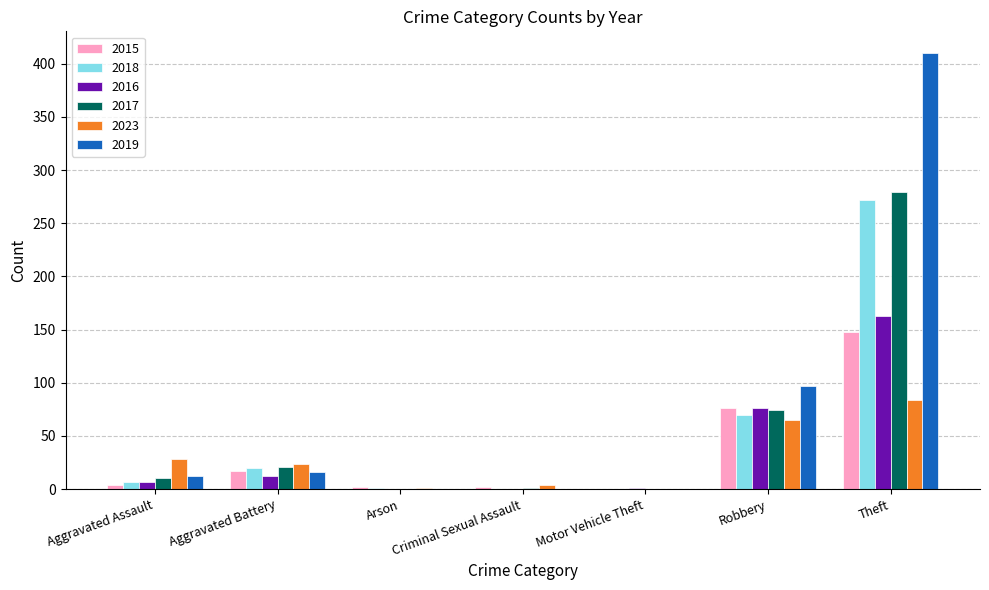

True or false: 2016 has a value of 7 at Aggravated Assault.

True